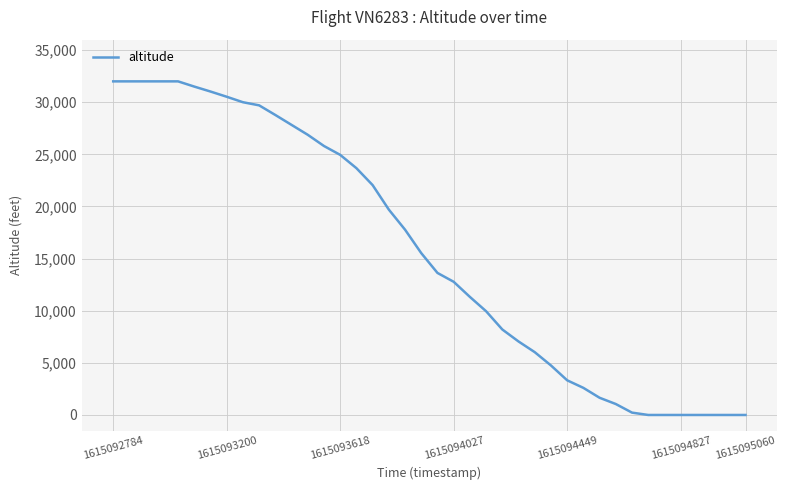

What is the difference between the maximum and minimum values?

32000